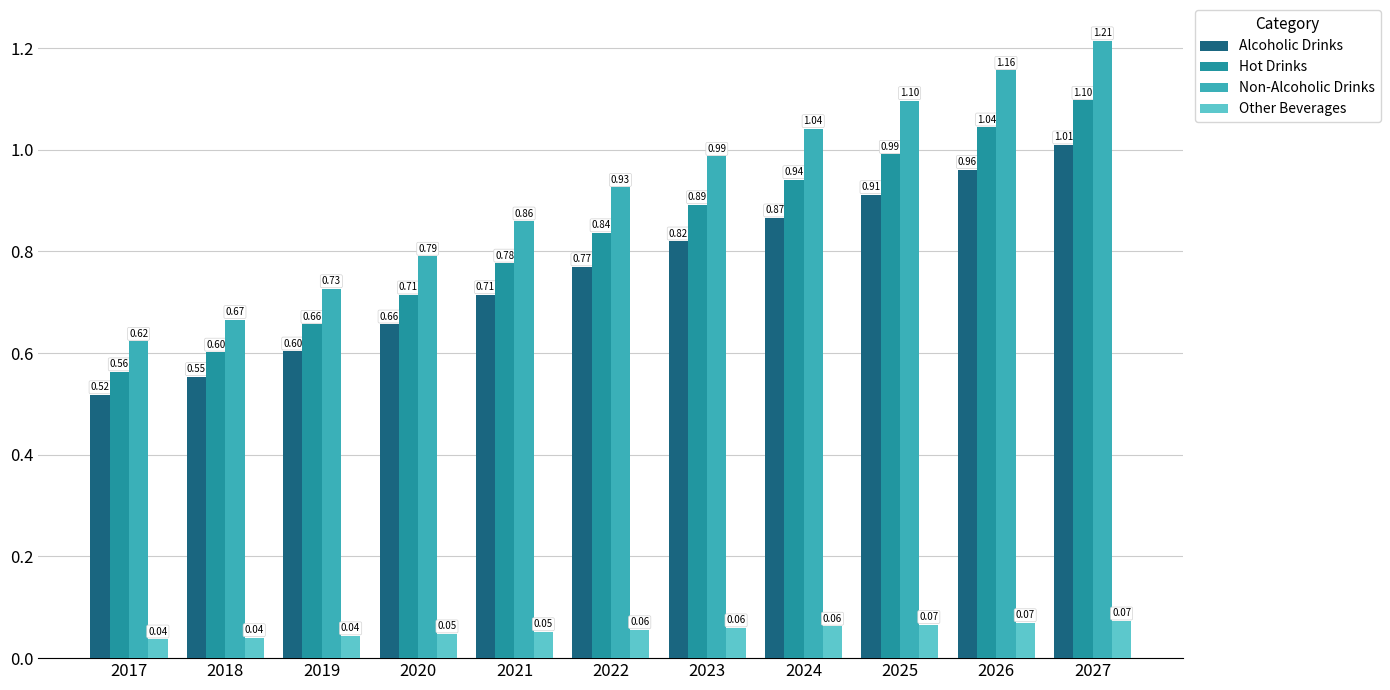

Which series has the widest spread of values?

Non-Alcoholic Drinks